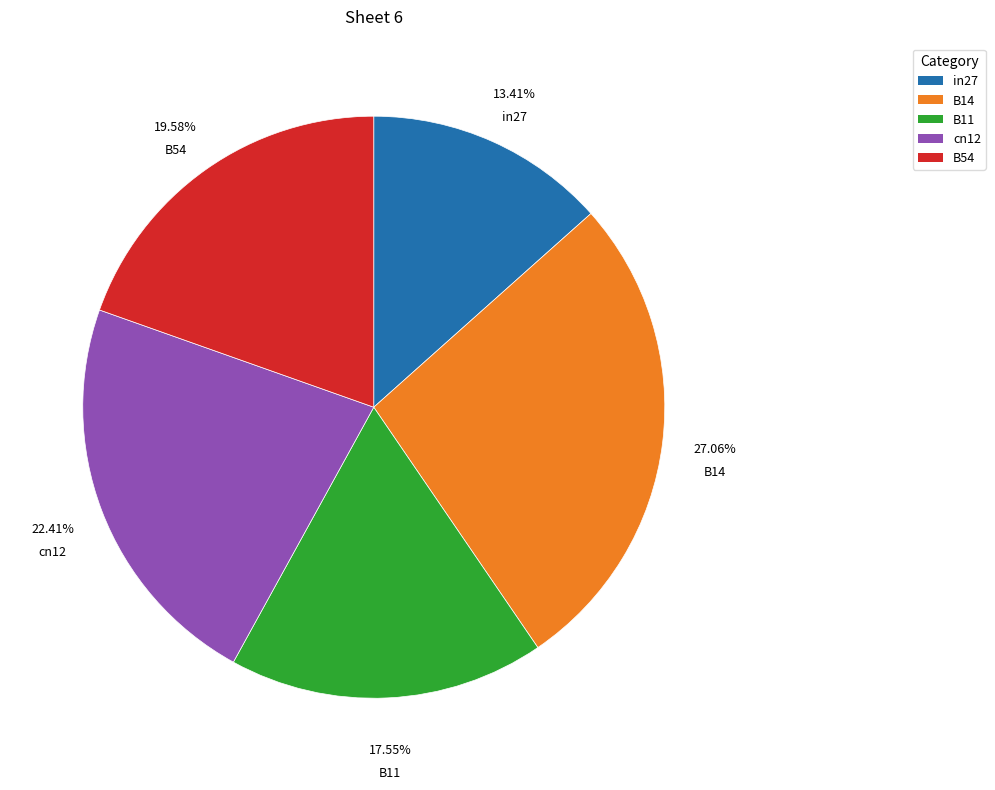

Between B14 and cn12, which is larger?

B14